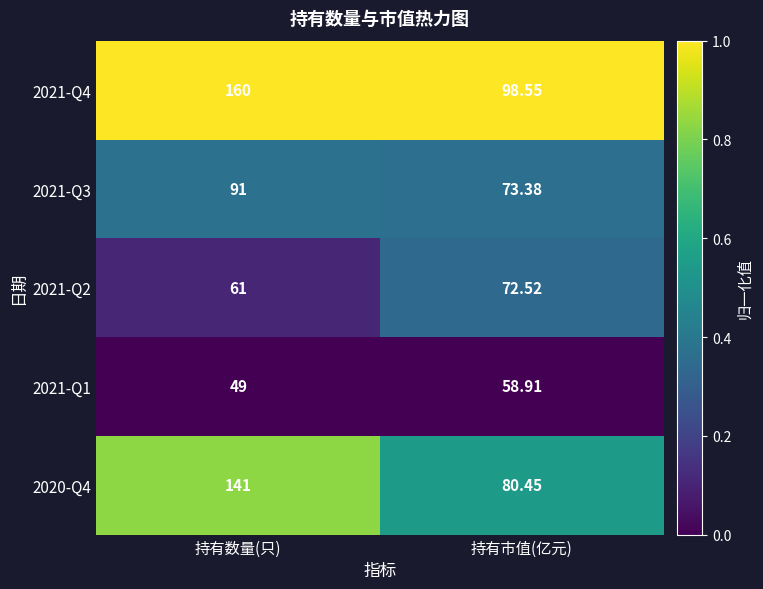

At which label does 2021-Q2 first exceed 72?

持有市值(亿元)